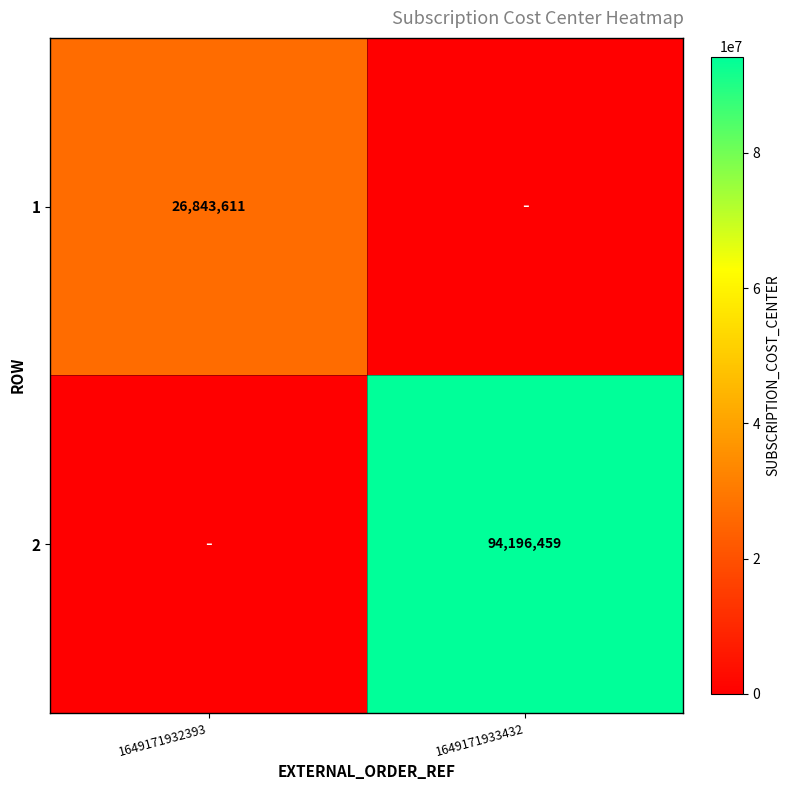

The 1 series shows 17130132 at 1649171932393. True or false?

False